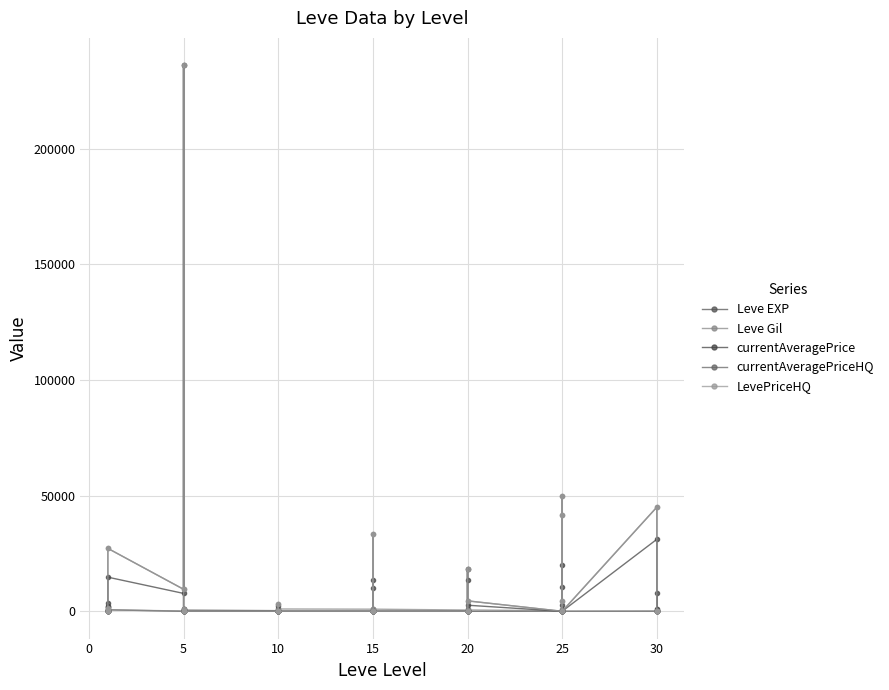

What are all the series names shown in the legend?

Leve EXP, Leve Gil, currentAveragePrice, currentAveragePriceHQ, LevePriceHQ